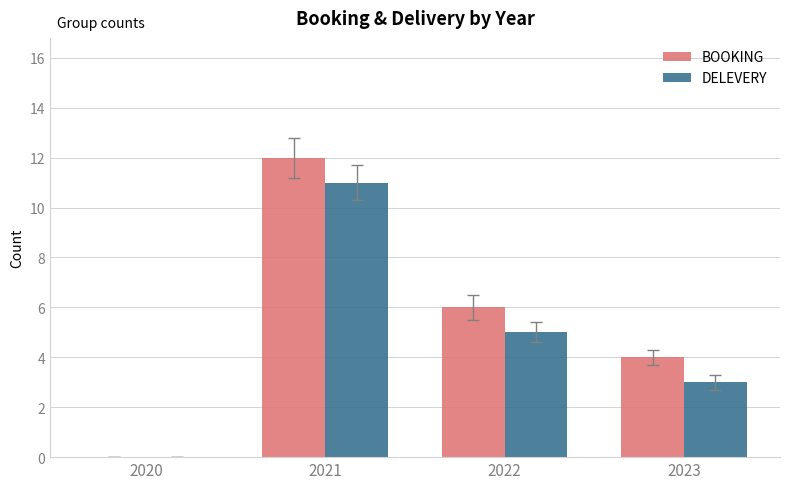

Which series has the largest total across all categories?

BOOKING